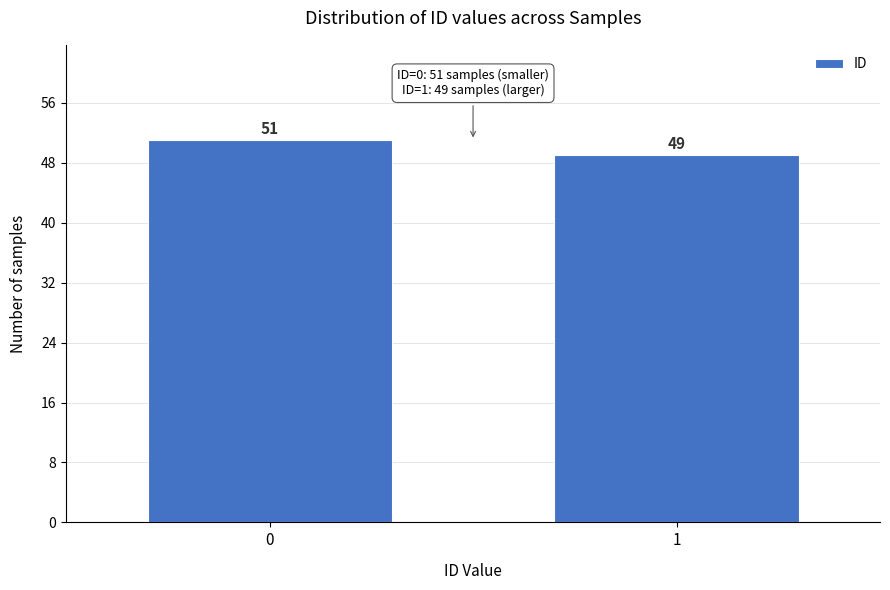

Reading right to left, list all the values displayed in this chart.

1=49	0=51